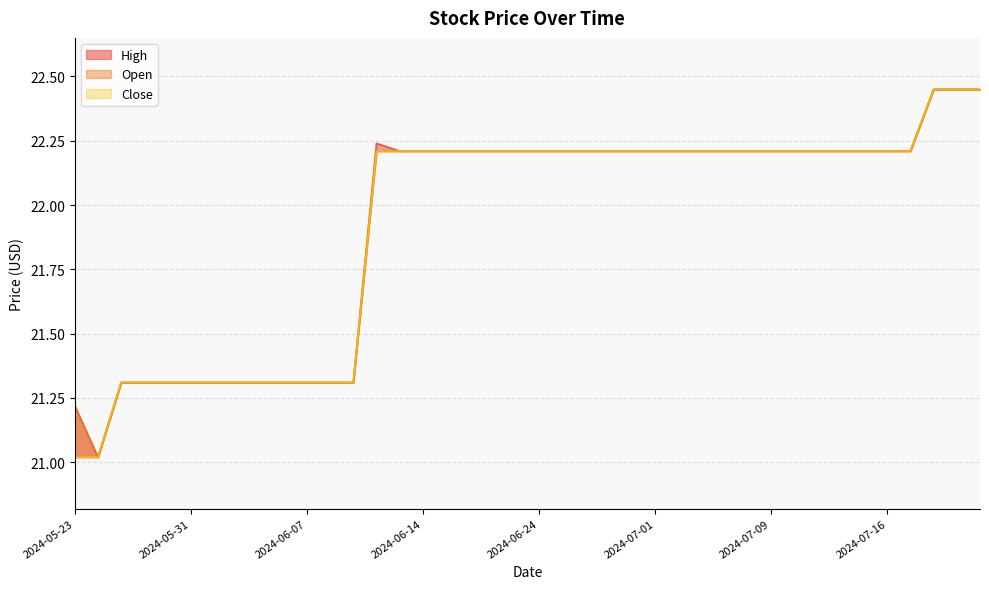

Reading right to left, what are all the values shown in this chart?

High: 2024-07-22=22.4	2024-07-19=22.4	2024-07-18=22.4	2024-07-17=22.2	2024-07-16=22.2	2024-07-15=22.2	2024-07-12=22.2	2024-07-11=22.2	2024-07-10=22.2	2024-07-09=22.2	2024-07-08=22.2	2024-07-05=22.2	2024-07-03=22.2	2024-07-02=22.2	2024-07-01=22.2	2024-06-28=22.2	2024-06-27=22.2	2024-06-26=22.2	2024-06-25=22.2	2024-06-24=22.2	2024-06-21=22.2	2024-06-20=22.2	2024-06-18=22.2	2024-06-17=22.2	2024-06-14=22.2	2024-06-13=22.2	2024-06-12=22.2	2024-06-11=21.3	2024-06-10=21.3	2024-06-07=21.3	2024-06-06=21.3	2024-06-05=21.3	2024-06-04=21.3	2024-06-03=21.3	2024-05-31=21.3	2024-05-30=21.3	2024-05-29=21.3	2024-05-28=21.3	2024-05-24=21.0	2024-05-23=21.2
Open: 2024-07-22=22.4	2024-07-19=22.4	2024-07-18=22.4	2024-07-17=22.2	2024-07-16=22.2	2024-07-15=22.2	2024-07-12=22.2	2024-07-11=22.2	2024-07-10=22.2	2024-07-09=22.2	2024-07-08=22.2	2024-07-05=22.2	2024-07-03=22.2	2024-07-02=22.2	2024-07-01=22.2	2024-06-28=22.2	2024-06-27=22.2	2024-06-26=22.2	2024-06-25=22.2	2024-06-24=22.2	2024-06-21=22.2	2024-06-20=22.2	2024-06-18=22.2	2024-06-17=22.2	2024-06-14=22.2	2024-06-13=22.2	2024-06-12=22.2	2024-06-11=21.3	2024-06-10=21.3	2024-06-07=21.3	2024-06-06=21.3	2024-06-05=21.3	2024-06-04=21.3	2024-06-03=21.3	2024-05-31=21.3	2024-05-30=21.3	2024-05-29=21.3	2024-05-28=21.3	2024-05-24=21.0	2024-05-23=21.2
Close: 2024-07-22=22.4	2024-07-19=22.4	2024-07-18=22.4	2024-07-17=22.2	2024-07-16=22.2	2024-07-15=22.2	2024-07-12=22.2	2024-07-11=22.2	2024-07-10=22.2	2024-07-09=22.2	2024-07-08=22.2	2024-07-05=22.2	2024-07-03=22.2	2024-07-02=22.2	2024-07-01=22.2	2024-06-28=22.2	2024-06-27=22.2	2024-06-26=22.2	2024-06-25=22.2	2024-06-24=22.2	2024-06-21=22.2	2024-06-20=22.2	2024-06-18=22.2	2024-06-17=22.2	2024-06-14=22.2	2024-06-13=22.2	2024-06-12=22.2	2024-06-11=21.3	2024-06-10=21.3	2024-06-07=21.3	2024-06-06=21.3	2024-06-05=21.3	2024-06-04=21.3	2024-06-03=21.3	2024-05-31=21.3	2024-05-30=21.3	2024-05-29=21.3	2024-05-28=21.3	2024-05-24=21.0	2024-05-23=21.0